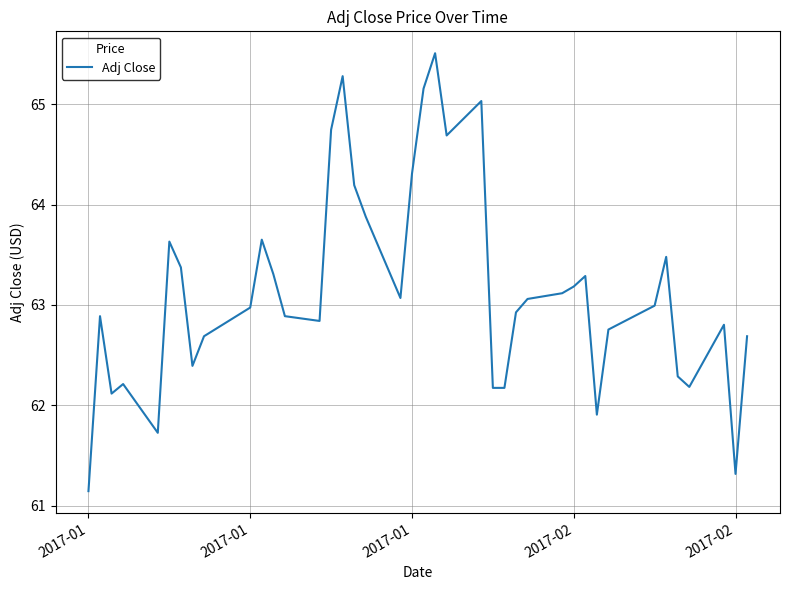

What is the greatest value displayed?

65.5